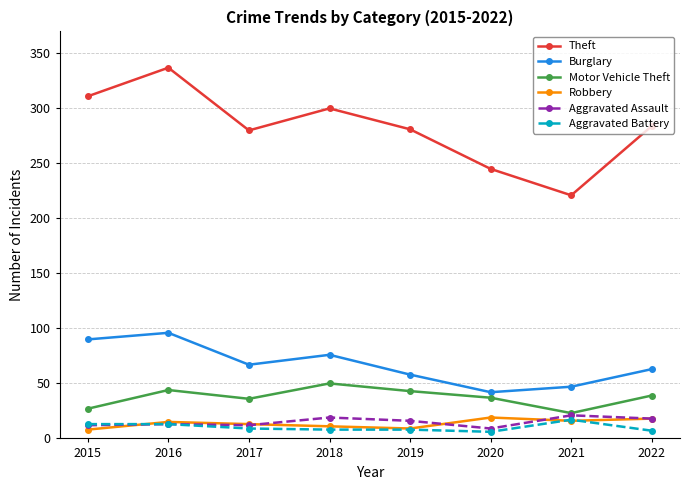

What is the difference between the maximum and minimum values in the Motor Vehicle Theft series?

27